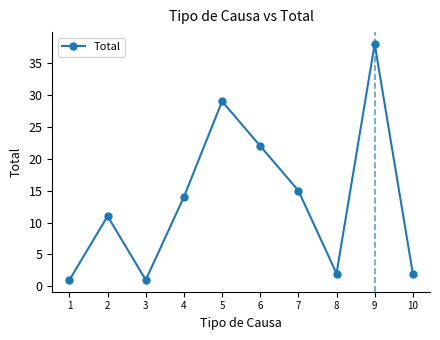

At which category does the data reach its first local peak?

2